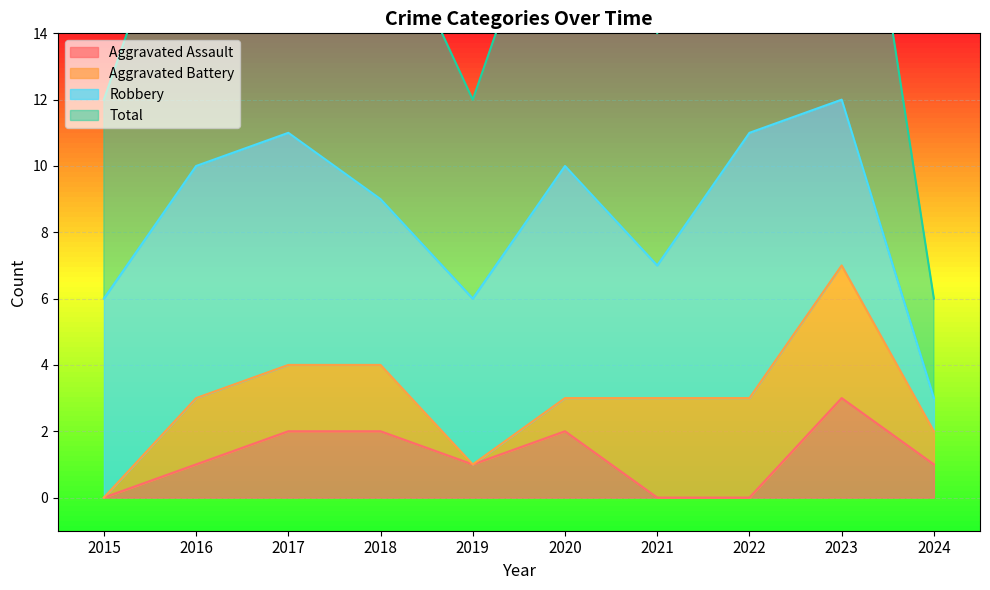

The value of Aggravated Assault at 2021 is 1. True or false?

False